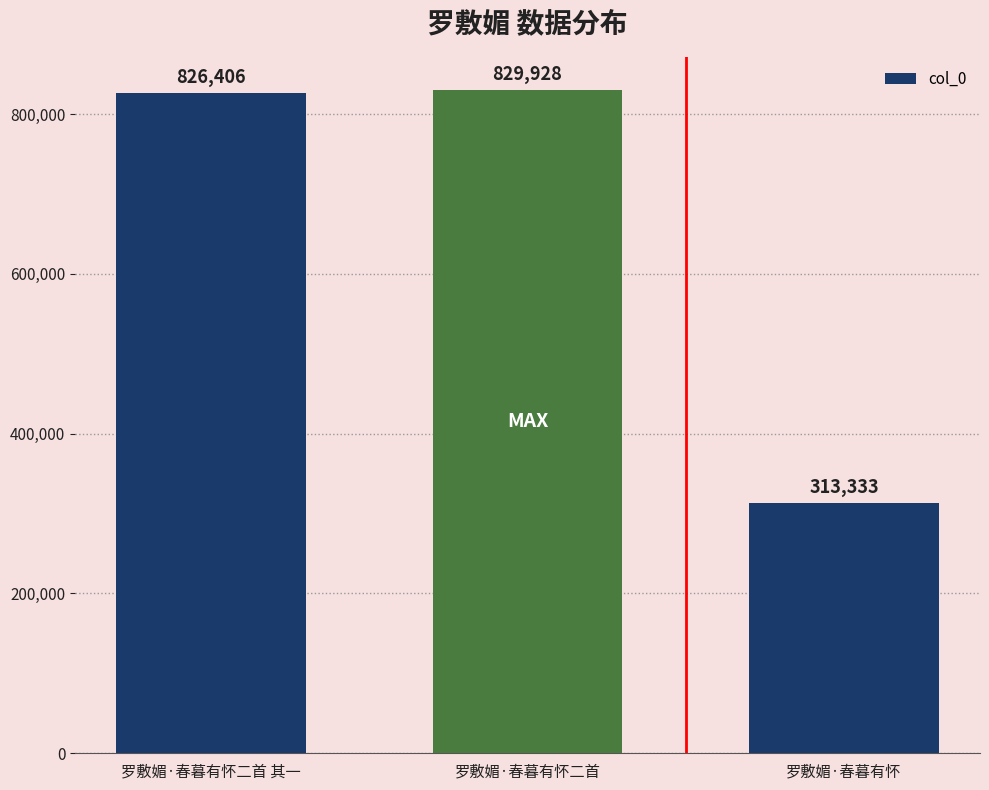

List the labels in order of value, largest first.

罗敷媚·春暮有怀二首, 罗敷媚·春暮有怀二首 其一, 罗敷媚·春暮有怀